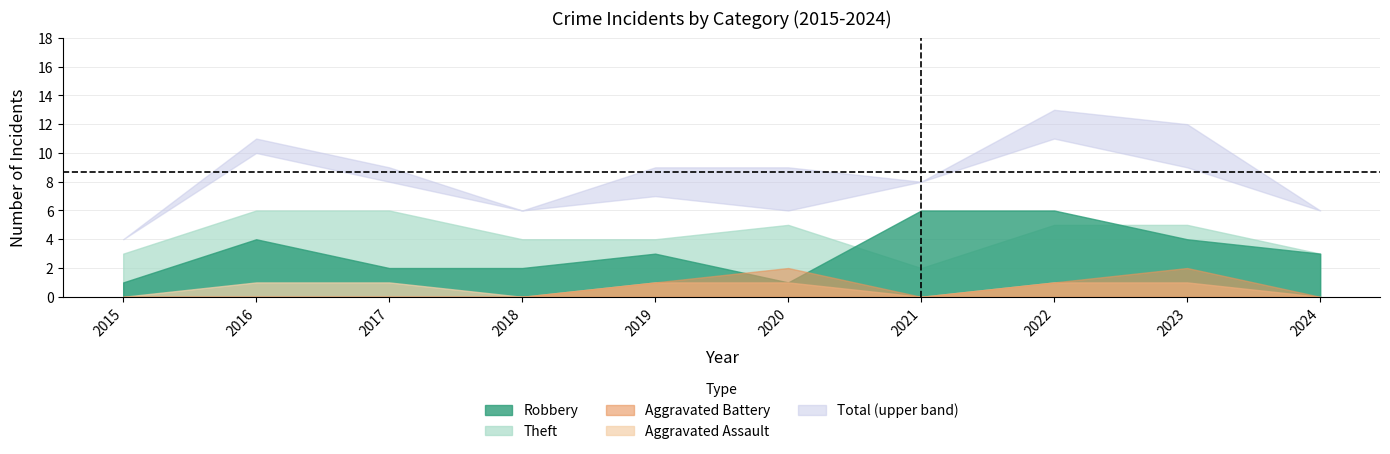

Which category has the lowest value across all series?

2015